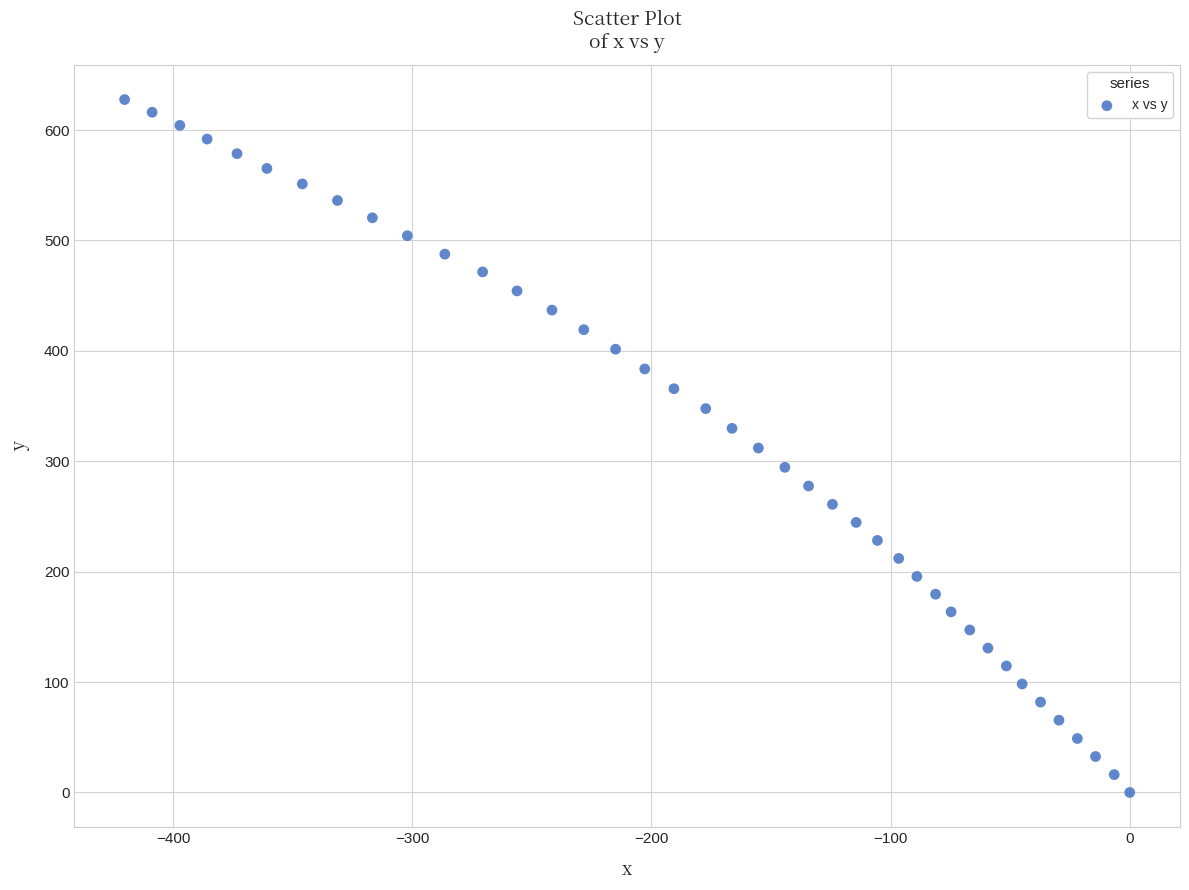

What is the range of Y values (max minus min)?

627.6